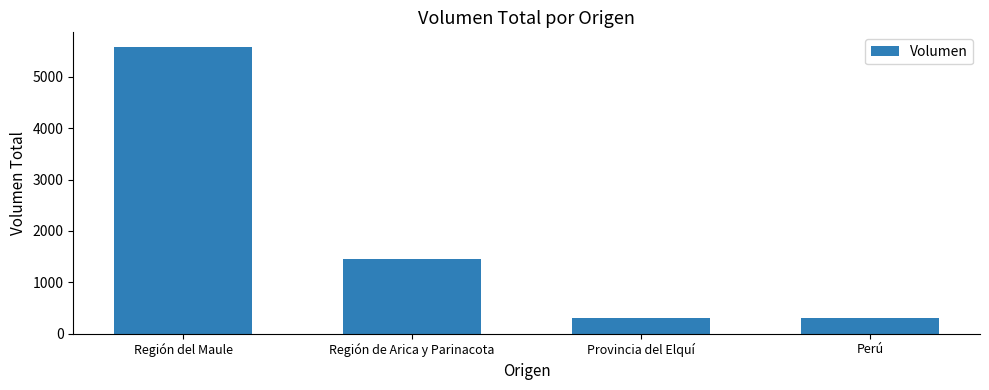

What is the greatest value displayed?

5590